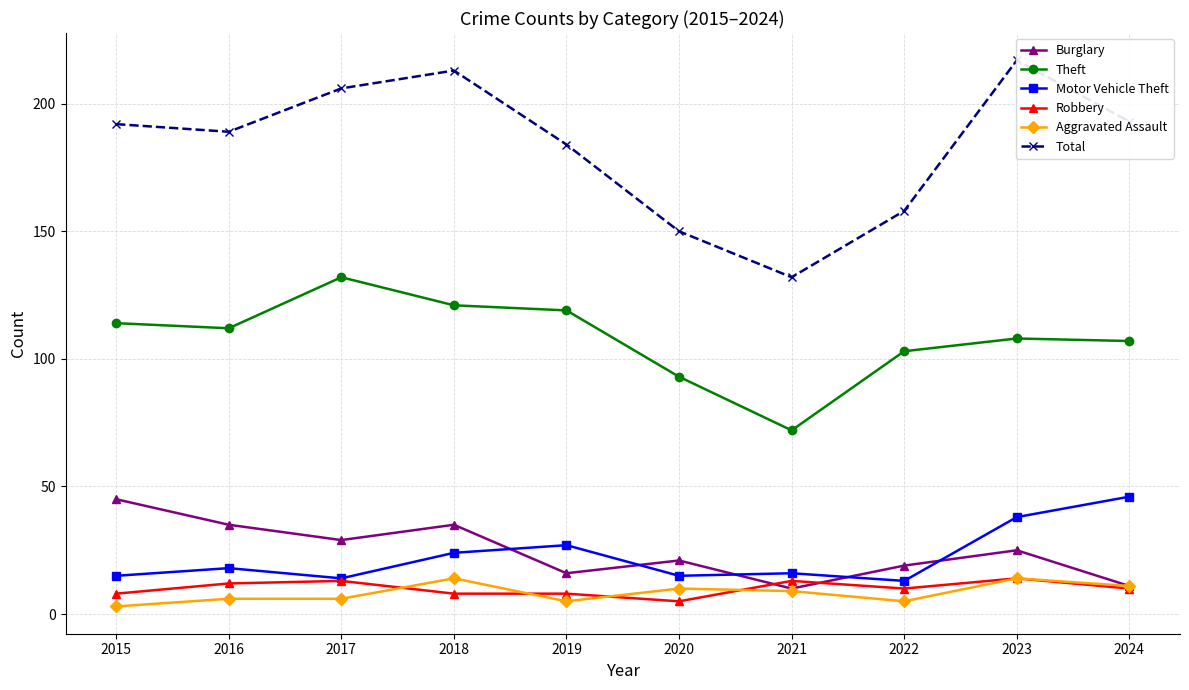

At which category does the chart reach its minimum across all series?

2015